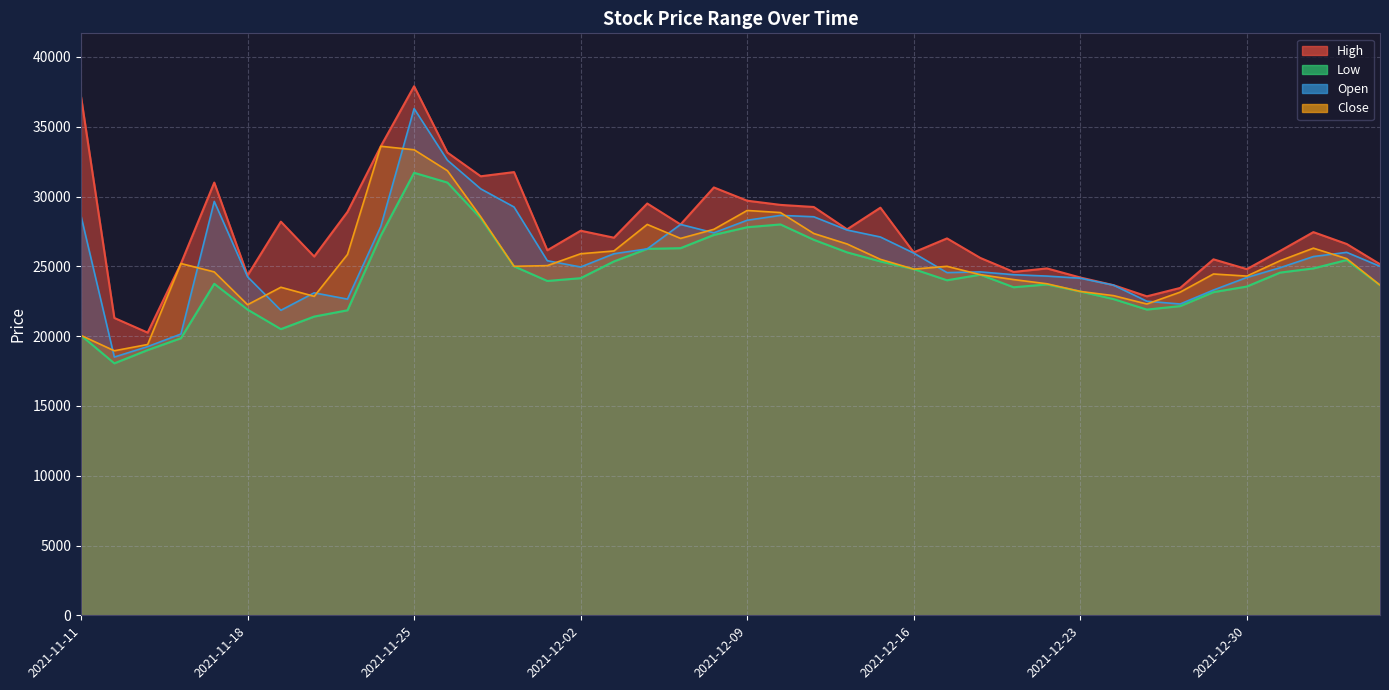

Which series has the widest spread of values?

Open